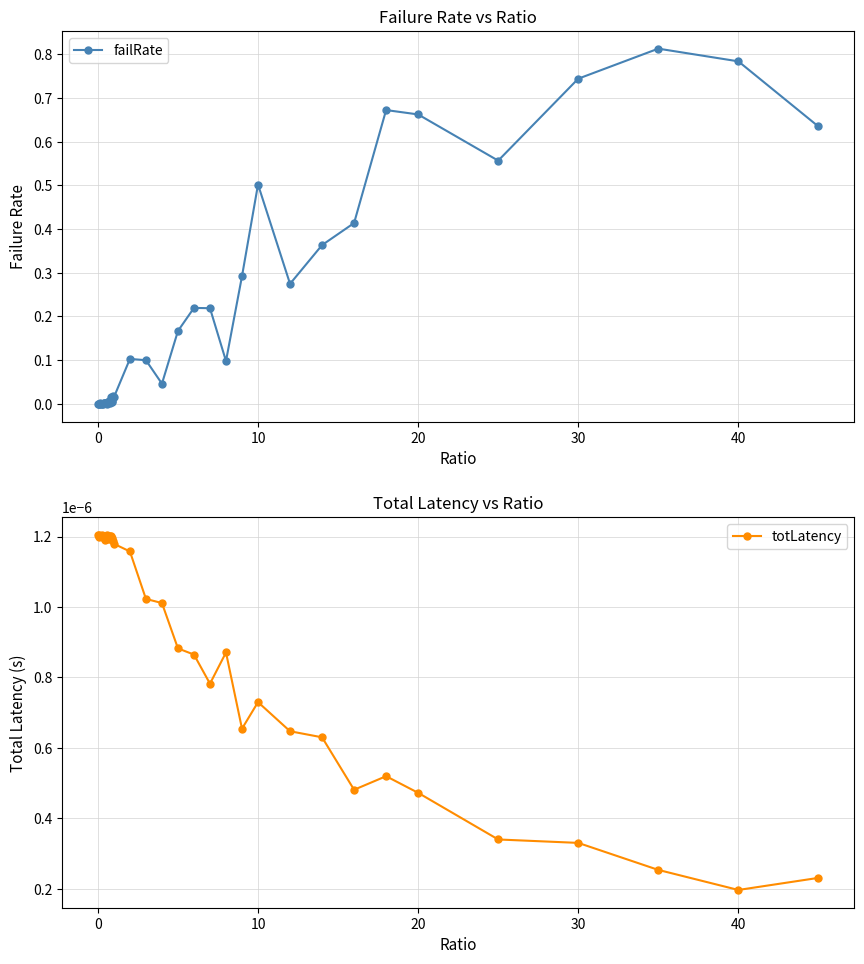

At which label does totLatency reach its minimum?

40